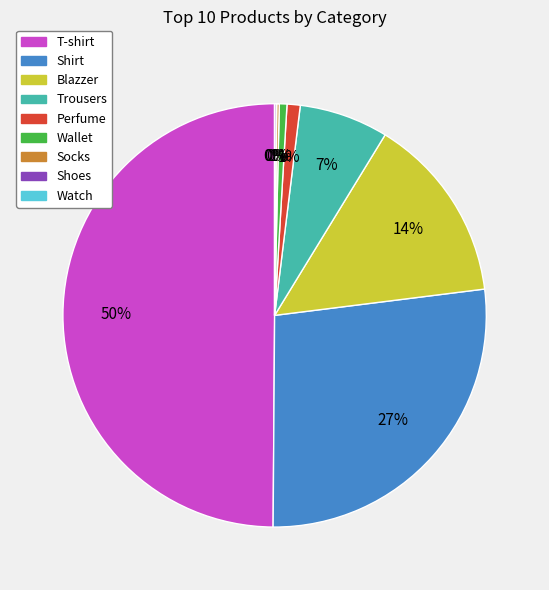

Which category has the biggest portion of the pie?

T-shirt